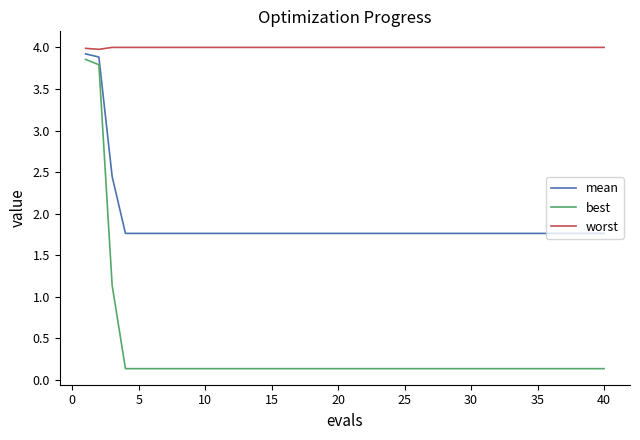

Rank the series by their average value, from lowest to highest.

best, mean, worst